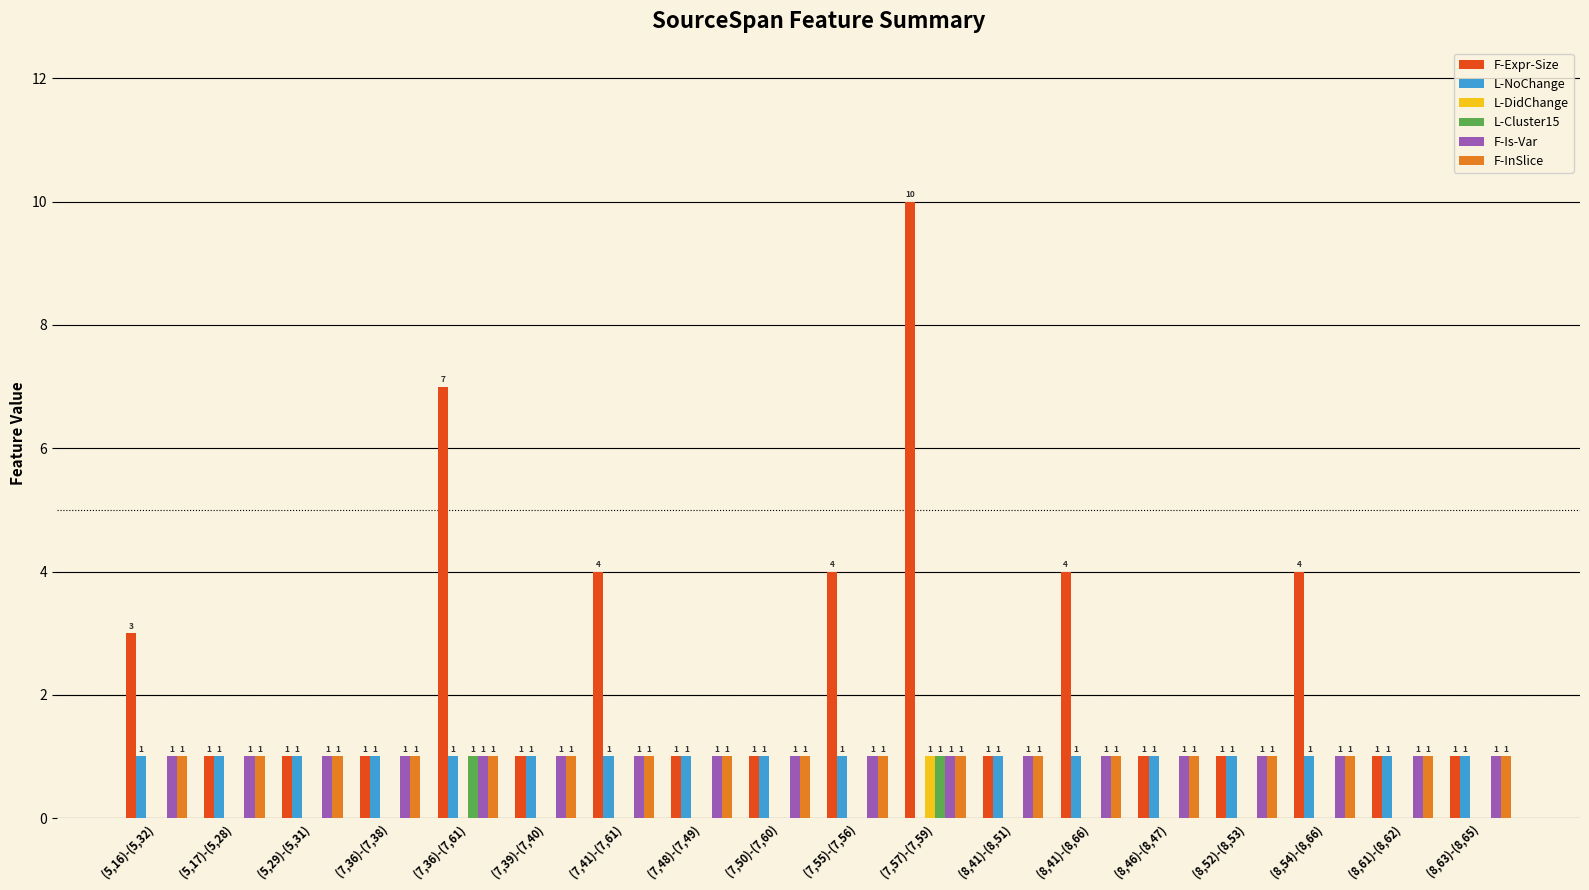

What is the sum of the F-Expr-Size values at (5,16)-(5,32) and (7,39)-(7,40)?

4